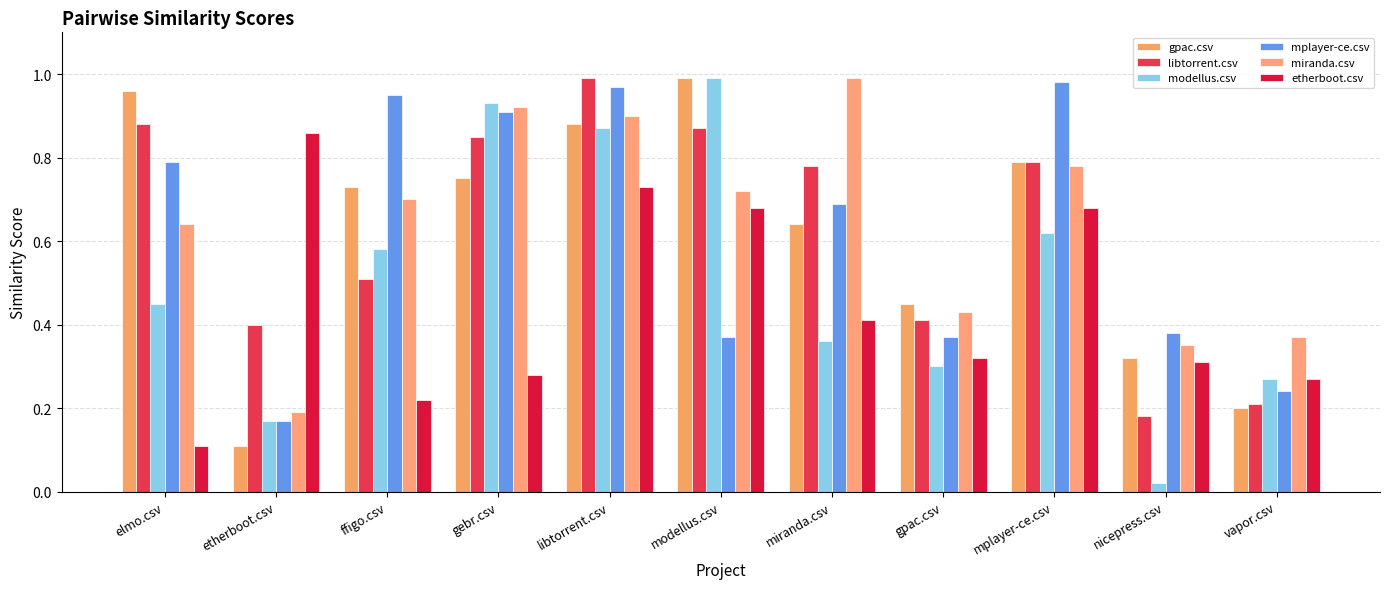

How many bars are there in total?

66